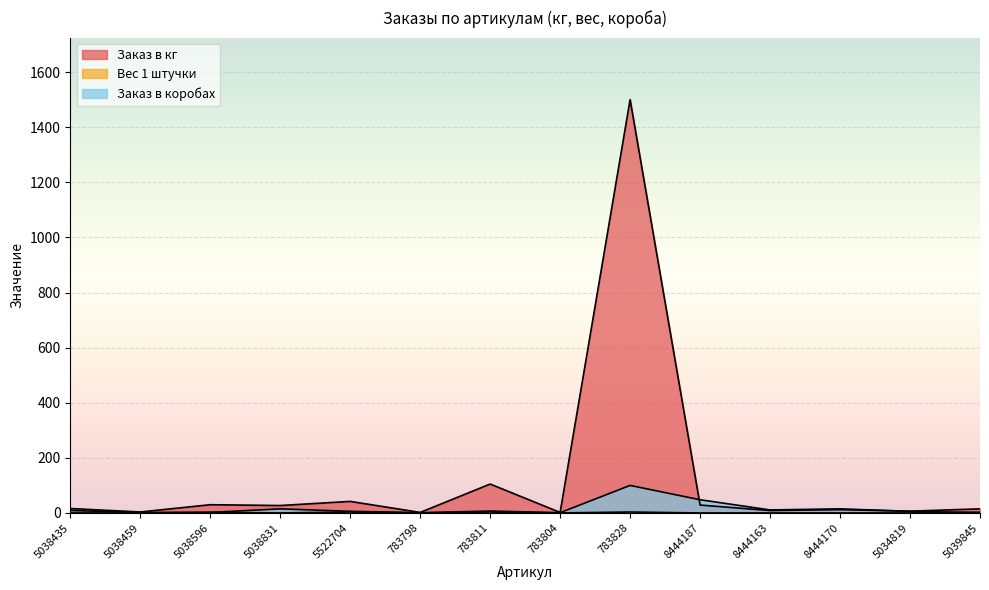

What is the sum of the Вес 1 штучки values at 5038435 and 8444187?

0.3